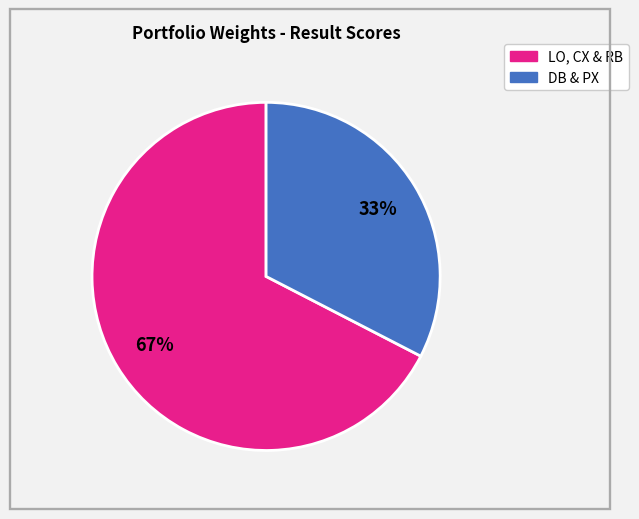

Is there a majority slice in this chart?

Yes